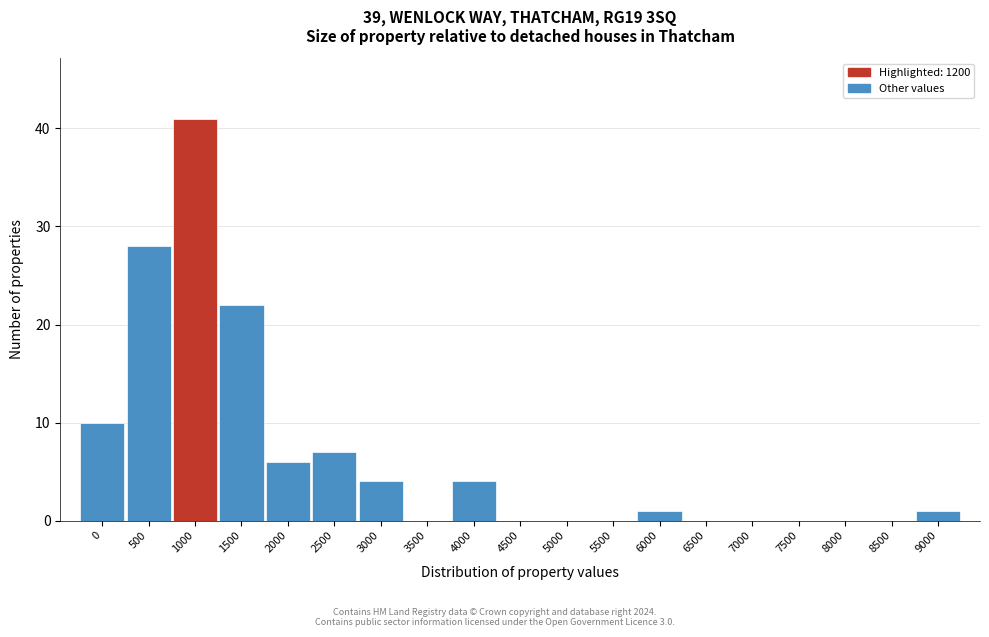

Reading right to left, extract all data points from this chart.

9000=1	8500=0	8000=0	7500=0	7000=0	6500=0	6000=1	5500=0	5000=0	4500=0	4000=4	3500=0	3000=4	2500=7	2000=6	1500=22	1000=41	500=28	0=10